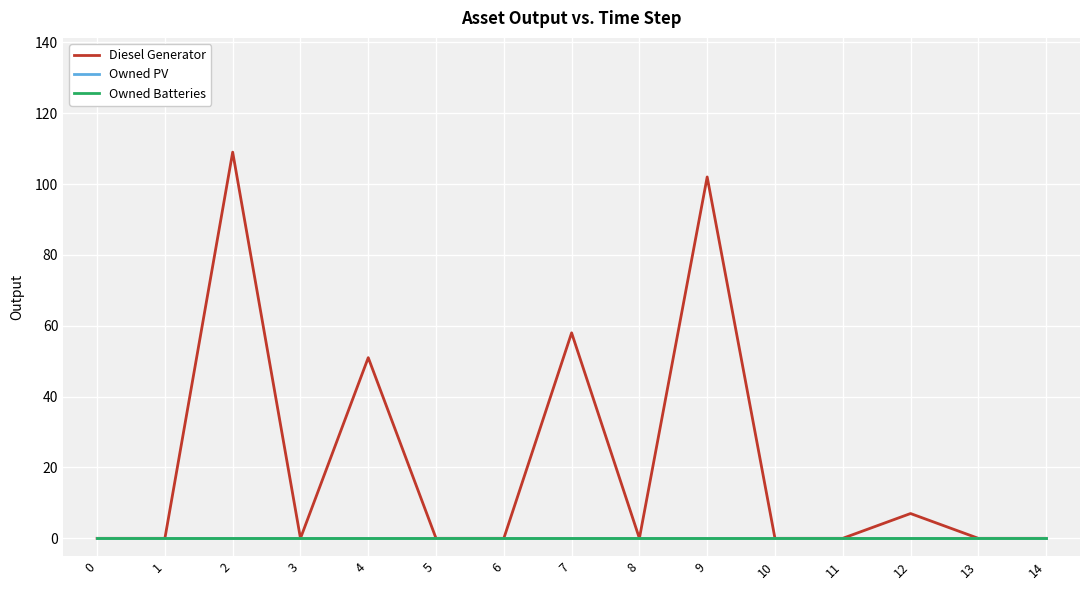

At which category is the sum across all series the highest?

2